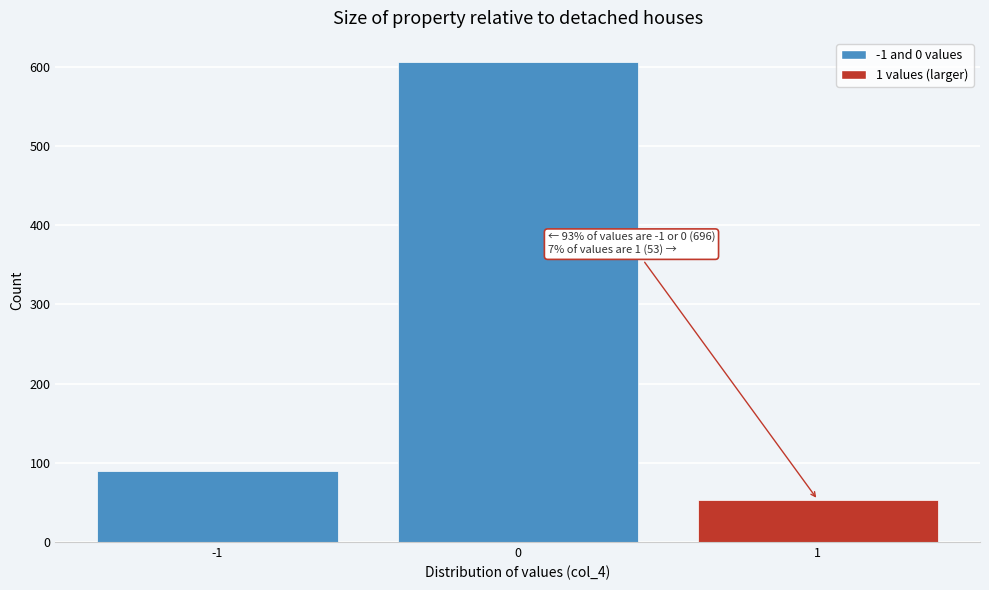

Reading right to left, list all the values displayed in this chart.

53	606	90